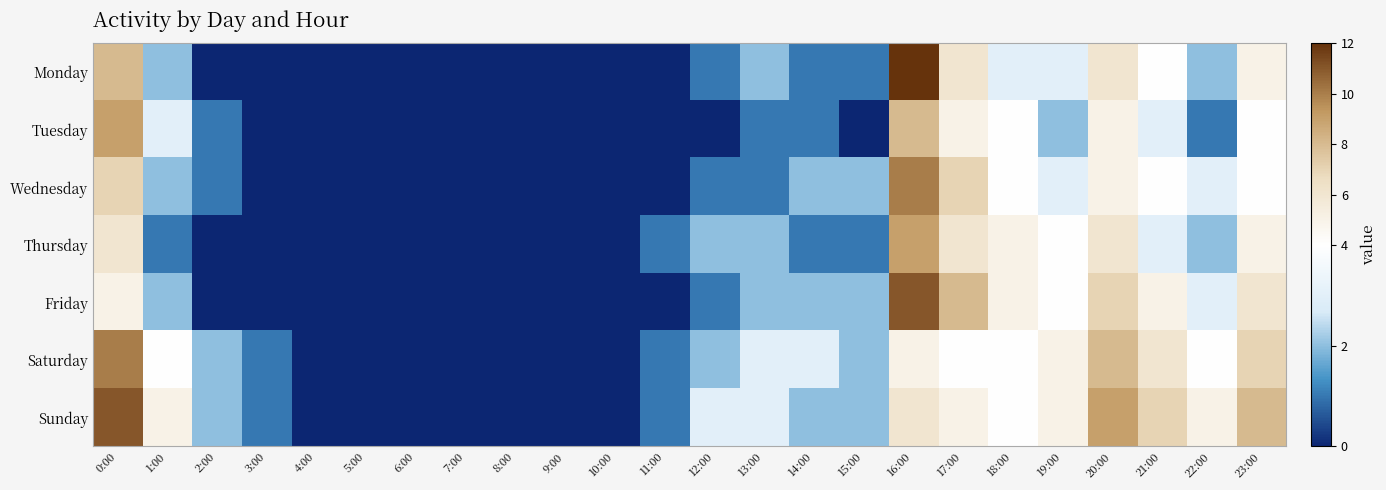

Reading left to right, what are all the values shown in this chart?

Monday: 0:00=8	1:00=2	2:00=0	3:00=0	4:00=0	5:00=0	6:00=0	7:00=0	8:00=0	9:00=0	10:00=0	11:00=0	12:00=1	13:00=2	14:00=1	15:00=1	16:00=12	17:00=6	18:00=3	19:00=3	20:00=6	21:00=4	22:00=2	23:00=5
Tuesday: 0:00=9	1:00=3	2:00=1	3:00=0	4:00=0	5:00=0	6:00=0	7:00=0	8:00=0	9:00=0	10:00=0	11:00=0	12:00=0	13:00=1	14:00=1	15:00=0	16:00=8	17:00=5	18:00=4	19:00=2	20:00=5	21:00=3	22:00=1	23:00=4
Wednesday: 0:00=7	1:00=2	2:00=1	3:00=0	4:00=0	5:00=0	6:00=0	7:00=0	8:00=0	9:00=0	10:00=0	11:00=0	12:00=1	13:00=1	14:00=2	15:00=2	16:00=10	17:00=7	18:00=4	19:00=3	20:00=5	21:00=4	22:00=3	23:00=4
Thursday: 0:00=6	1:00=1	2:00=0	3:00=0	4:00=0	5:00=0	6:00=0	7:00=0	8:00=0	9:00=0	10:00=0	11:00=1	12:00=2	13:00=2	14:00=1	15:00=1	16:00=9	17:00=6	18:00=5	19:00=4	20:00=6	21:00=3	22:00=2	23:00=5
Friday: 0:00=5	1:00=2	2:00=0	3:00=0	4:00=0	5:00=0	6:00=0	7:00=0	8:00=0	9:00=0	10:00=0	11:00=0	12:00=1	13:00=2	14:00=2	15:00=2	16:00=11	17:00=8	18:00=5	19:00=4	20:00=7	21:00=5	22:00=3	23:00=6
Saturday: 0:00=10	1:00=4	2:00=2	3:00=1	4:00=0	5:00=0	6:00=0	7:00=0	8:00=0	9:00=0	10:00=0	11:00=1	12:00=2	13:00=3	14:00=3	15:00=2	16:00=5	17:00=4	18:00=4	19:00=5	20:00=8	21:00=6	22:00=4	23:00=7
Sunday: 0:00=11	1:00=5	2:00=2	3:00=1	4:00=0	5:00=0	6:00=0	7:00=0	8:00=0	9:00=0	10:00=0	11:00=1	12:00=3	13:00=3	14:00=2	15:00=2	16:00=6	17:00=5	18:00=4	19:00=5	20:00=9	21:00=7	22:00=5	23:00=8